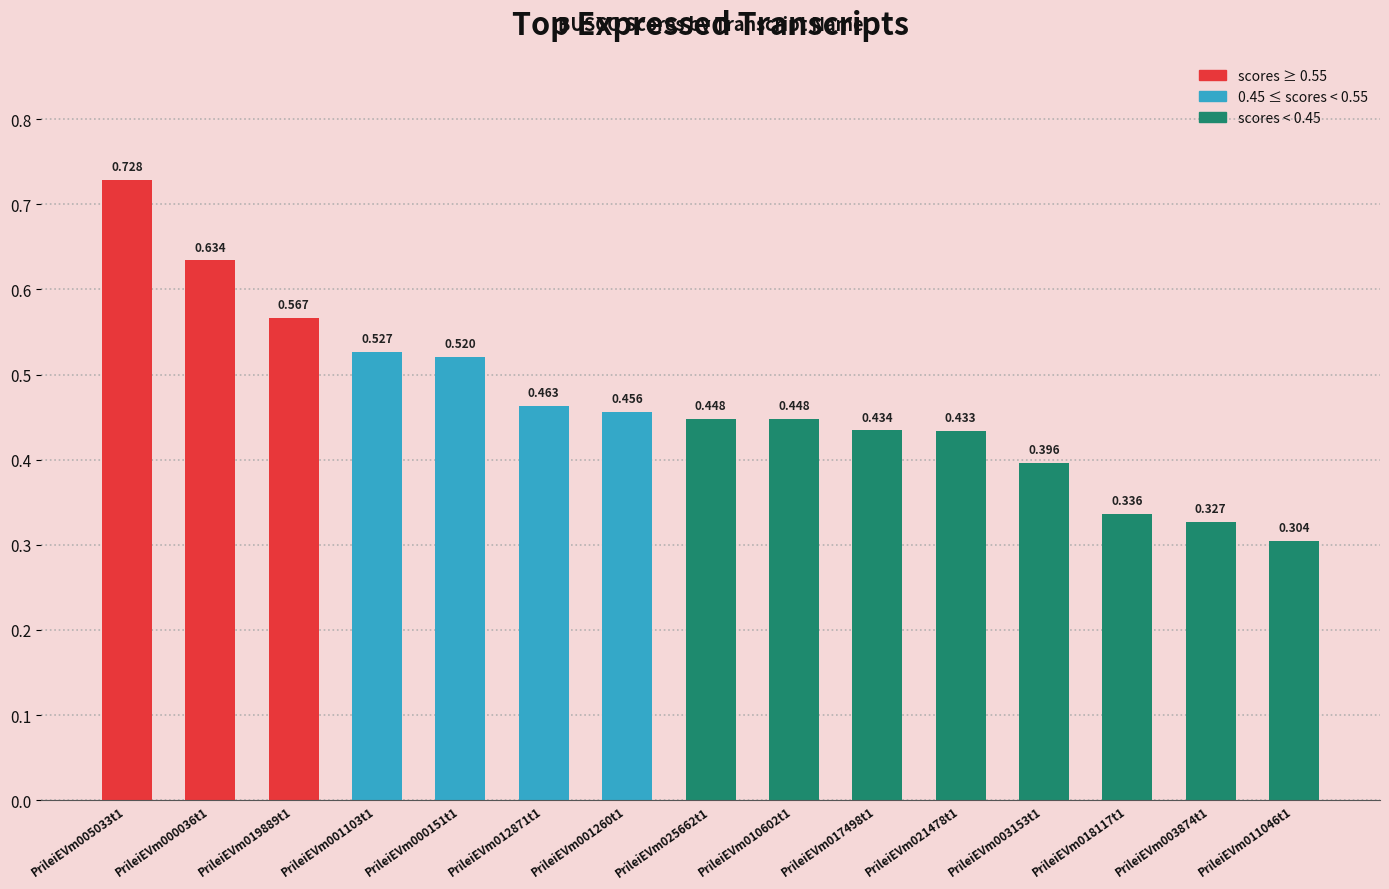

How many categories are shown in the chart?

15